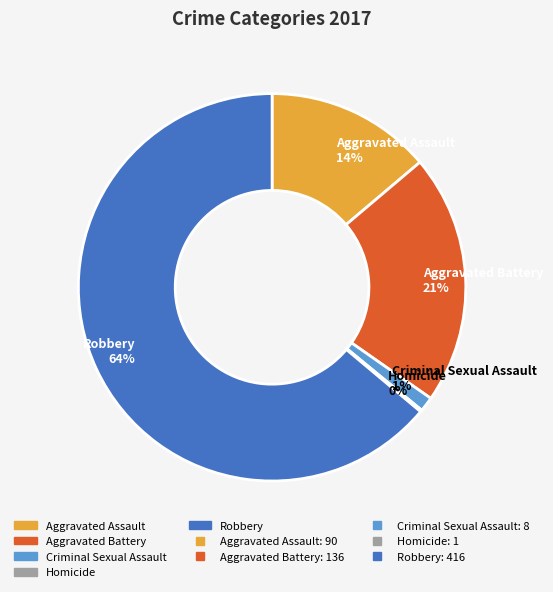

What percentage is the Aggravated Battery slice, to the nearest percent?

21%